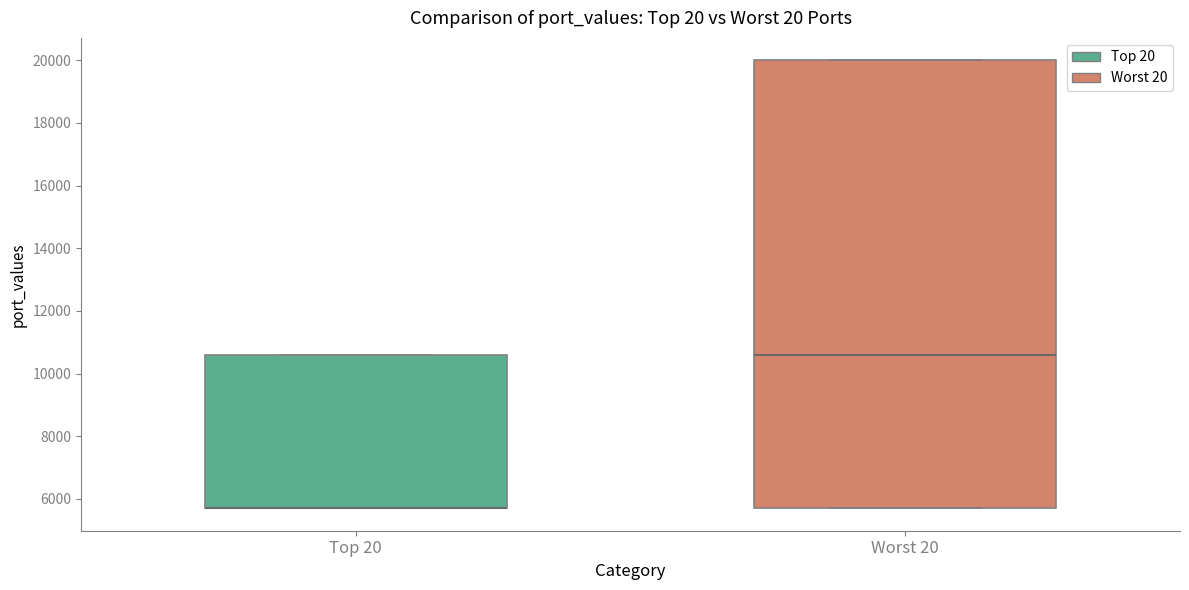

Comparing the boxes themselves (not the whiskers), which one is the tallest?

Worst 20